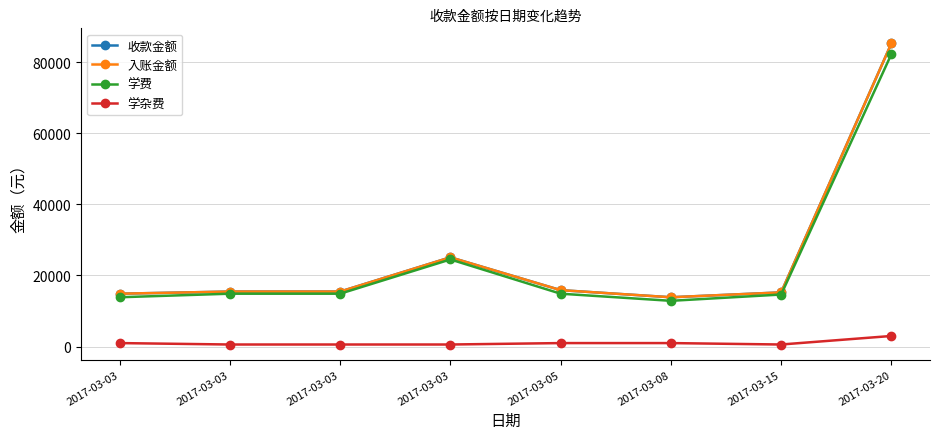

Is it true that 收款金额 equals 15480.0 at 2017-03-03?

True